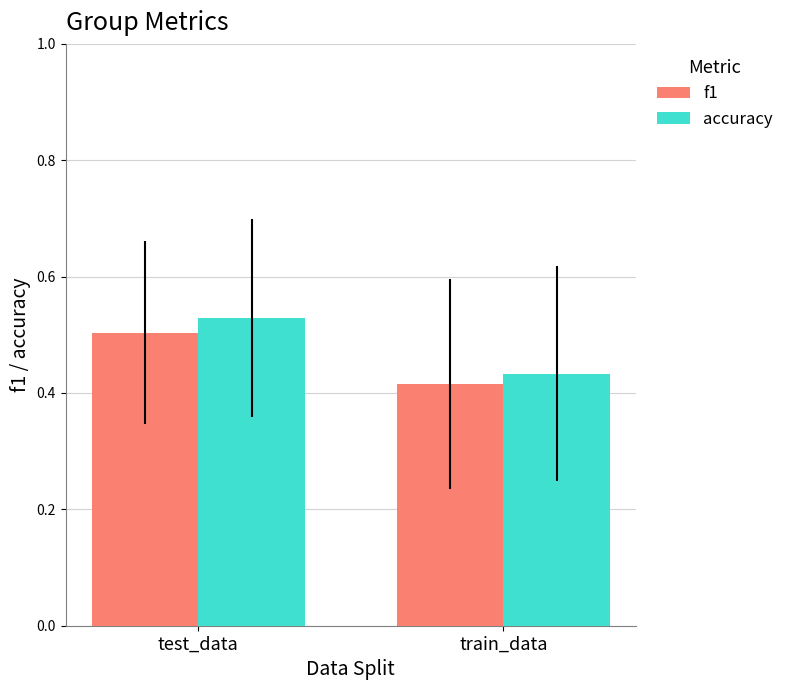

At which category does the chart reach its minimum across all series?

train_data